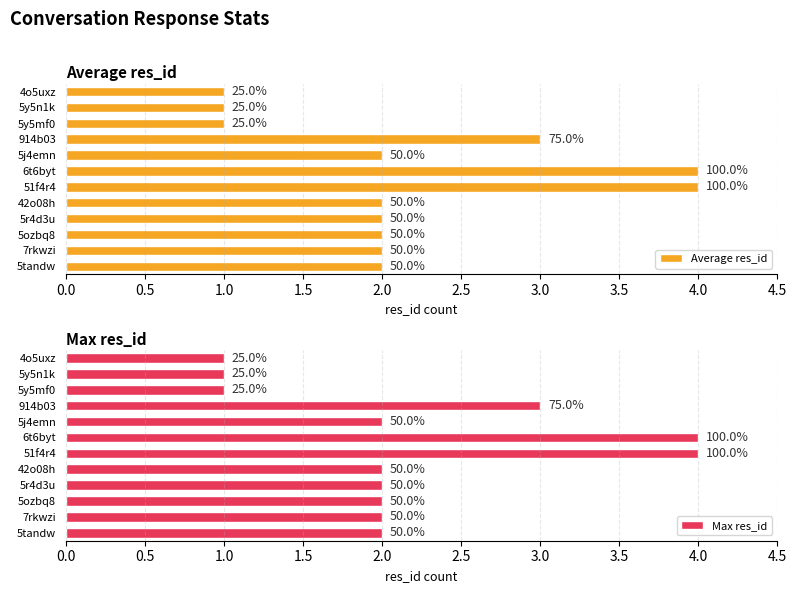

What is the sum of all Max res_id values?

26